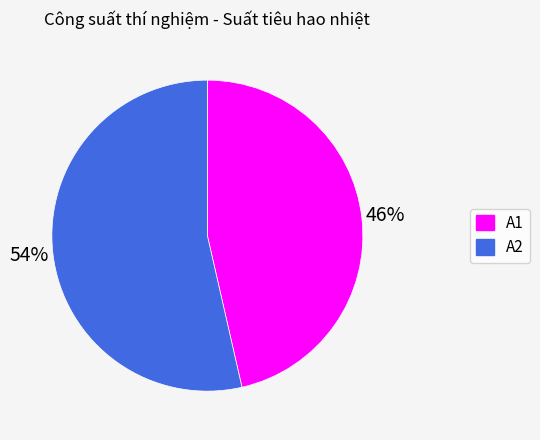

Approximately how many times larger is the value at A2 compared to A1?

1.2